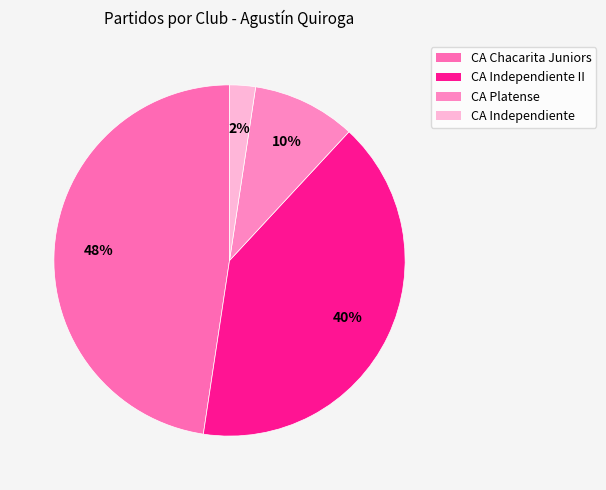

Rank the categories by value from highest to lowest.

CA Chacarita Juniors, CA Independiente II, CA Platense, CA Independiente